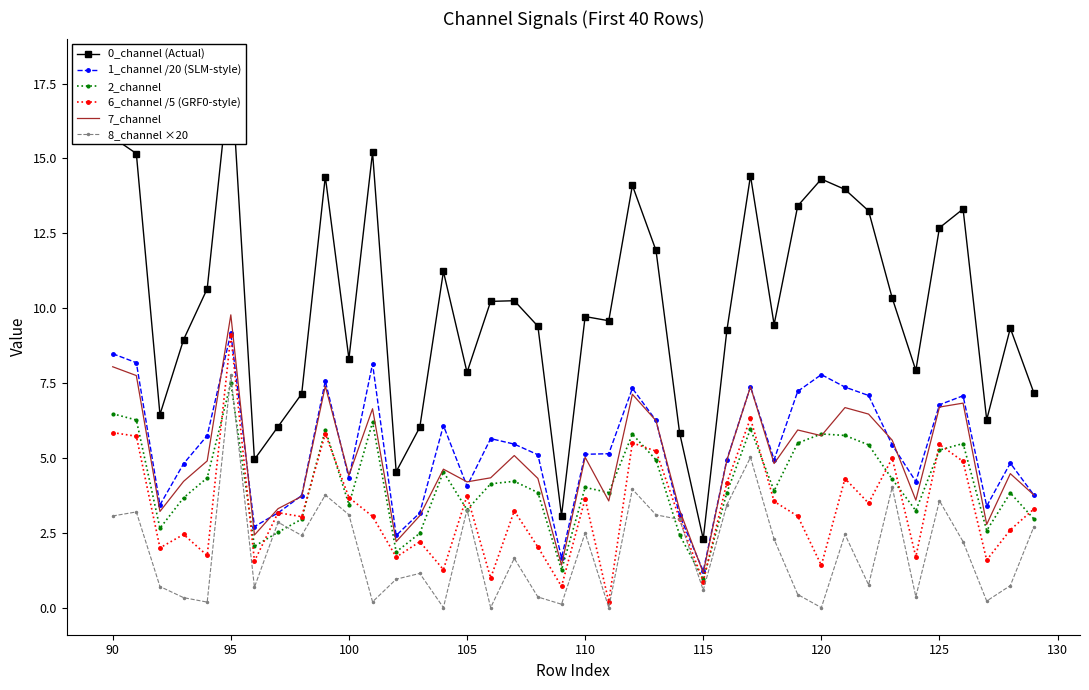

What is the average value of the 0_channel (Actual) series?

10.1